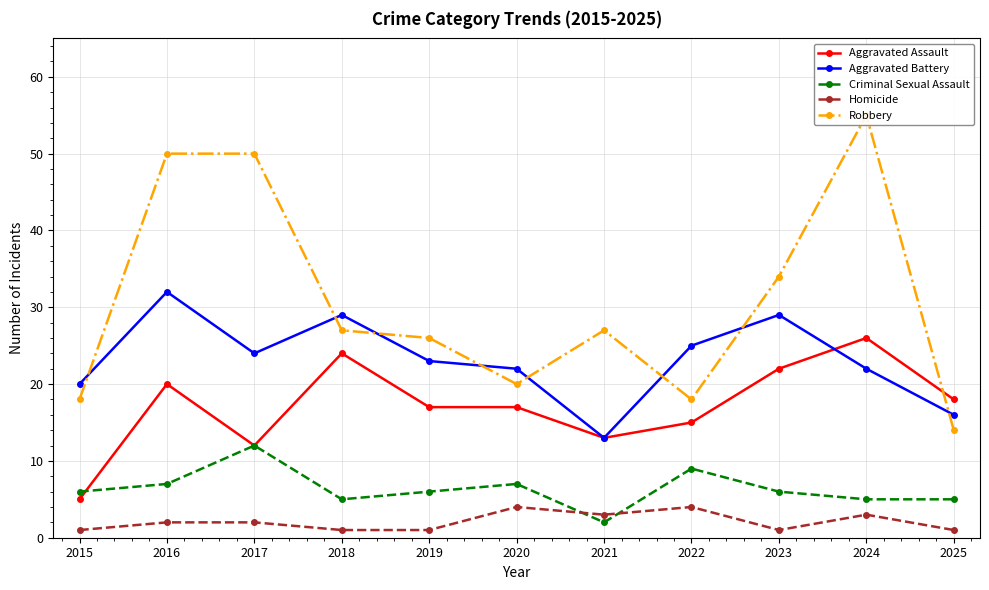

How many interior local valleys does the Aggravated Assault series have?

2